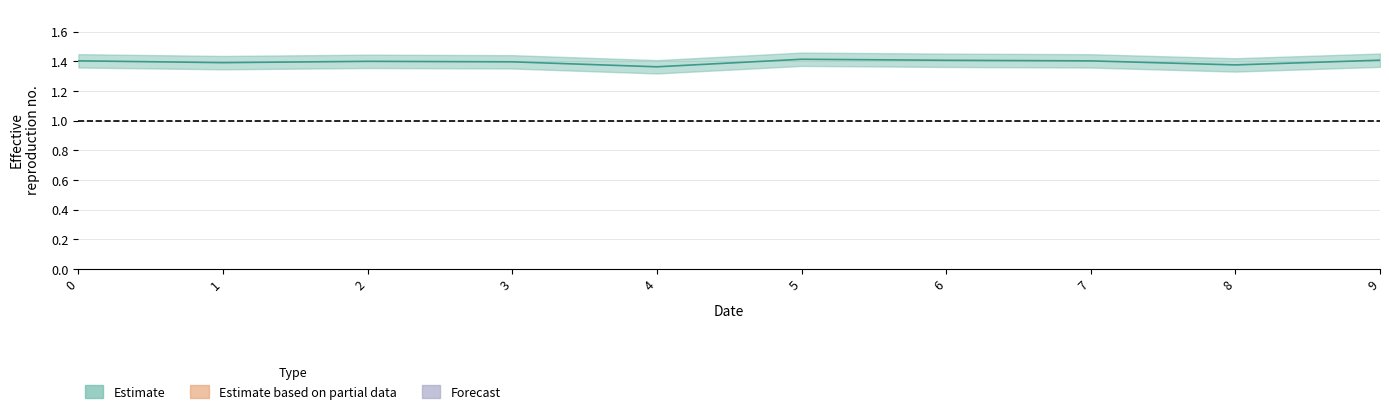

What is the greatest value displayed?

1.4